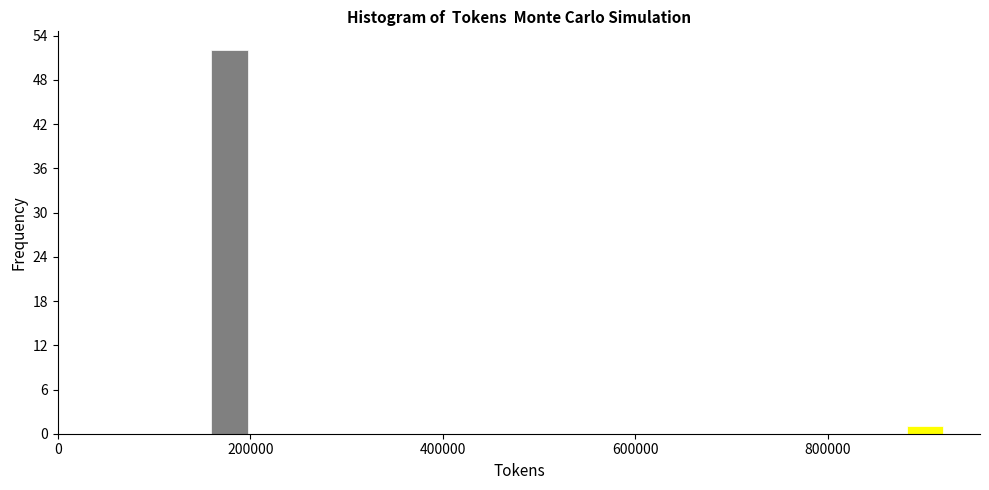

Read against the x-axis, roughly where is the centre of the tallest bar?

180000